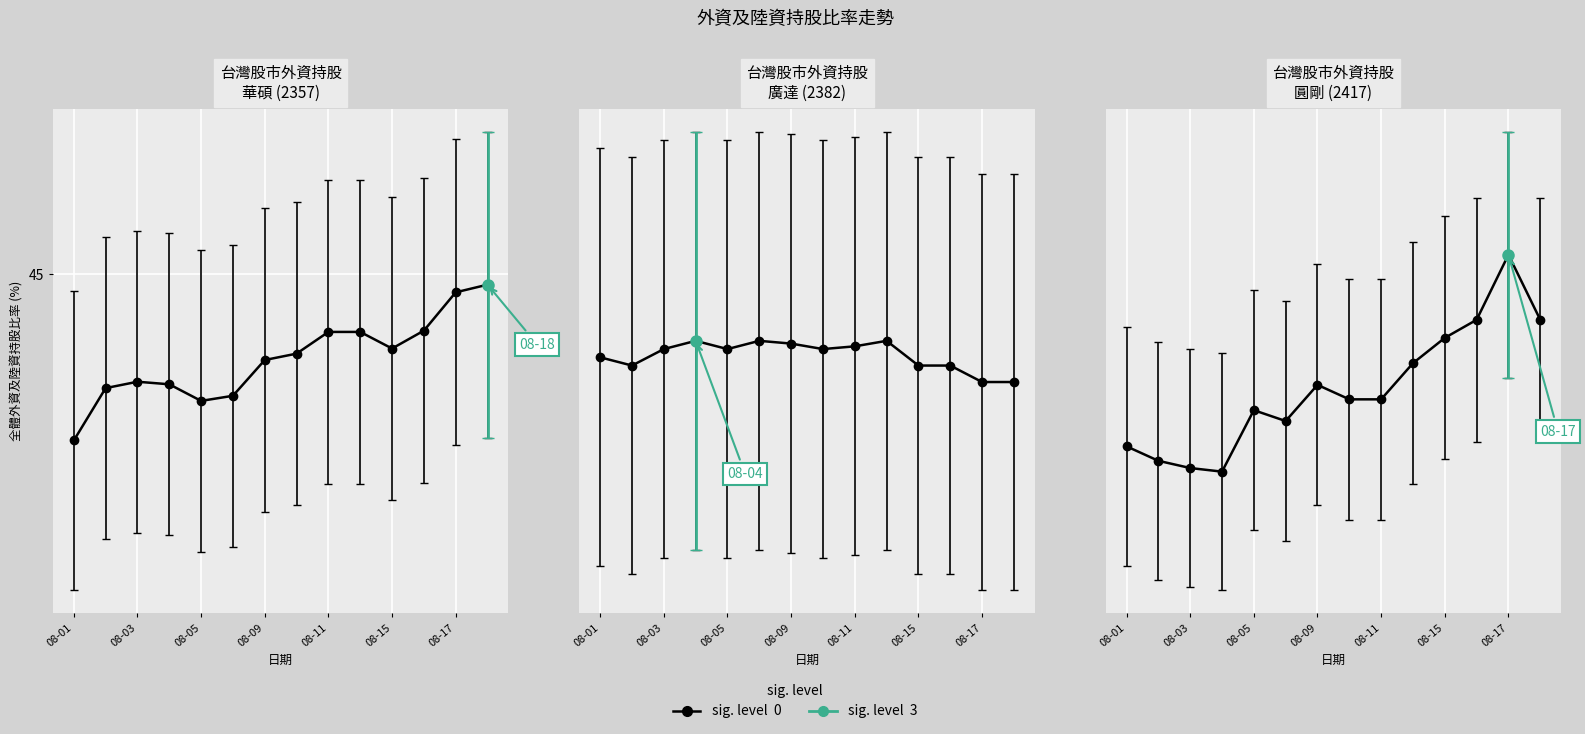

How many 廣達 values are between 22 and 23?

14